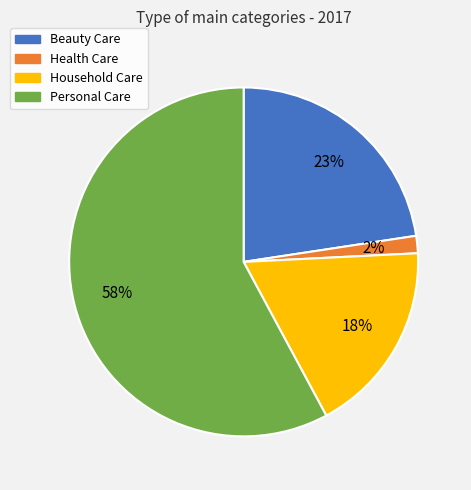

Combined, do Personal Care and Beauty Care account for over 50%?

Yes